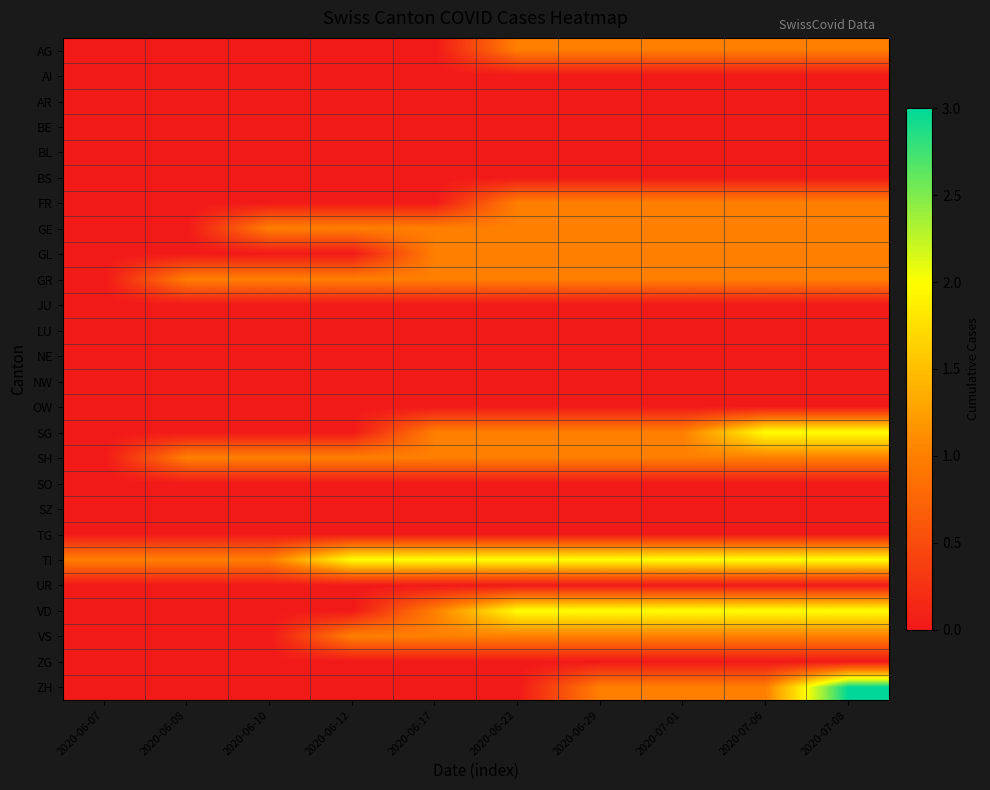

Reading right to left, extract all data points from this chart.

AG: 2020-07-08=1	2020-07-06=1	2020-07-01=1	2020-06-29=1	2020-06-22=1	2020-06-17=0	2020-06-12=0	2020-06-10=0	2020-06-08=0	2020-06-07=0
AI: 2020-07-08=0	2020-07-06=0	2020-07-01=0	2020-06-29=0	2020-06-22=0	2020-06-17=0	2020-06-12=0	2020-06-10=0	2020-06-08=0	2020-06-07=0
AR: 2020-07-08=0	2020-07-06=0	2020-07-01=0	2020-06-29=0	2020-06-22=0	2020-06-17=0	2020-06-12=0	2020-06-10=0	2020-06-08=0	2020-06-07=0
BE: 2020-07-08=0	2020-07-06=0	2020-07-01=0	2020-06-29=0	2020-06-22=0	2020-06-17=0	2020-06-12=0	2020-06-10=0	2020-06-08=0	2020-06-07=0
BL: 2020-07-08=0	2020-07-06=0	2020-07-01=0	2020-06-29=0	2020-06-22=0	2020-06-17=0	2020-06-12=0	2020-06-10=0	2020-06-08=0	2020-06-07=0
BS: 2020-07-08=0	2020-07-06=0	2020-07-01=0	2020-06-29=0	2020-06-22=0	2020-06-17=0	2020-06-12=0	2020-06-10=0	2020-06-08=0	2020-06-07=0
FR: 2020-07-08=1	2020-07-06=1	2020-07-01=1	2020-06-29=1	2020-06-22=1	2020-06-17=0	2020-06-12=0	2020-06-10=0	2020-06-08=0	2020-06-07=0
GE: 2020-07-08=1	2020-07-06=1	2020-07-01=1	2020-06-29=1	2020-06-22=1	2020-06-17=1	2020-06-12=1	2020-06-10=1	2020-06-08=0	2020-06-07=0
GL: 2020-07-08=1	2020-07-06=1	2020-07-01=1	2020-06-29=1	2020-06-22=1	2020-06-17=1	2020-06-12=0	2020-06-10=0	2020-06-08=0	2020-06-07=0
GR: 2020-07-08=1	2020-07-06=1	2020-07-01=1	2020-06-29=1	2020-06-22=1	2020-06-17=1	2020-06-12=1	2020-06-10=1	2020-06-08=1	2020-06-07=0
JU: 2020-07-08=0	2020-07-06=0	2020-07-01=0	2020-06-29=0	2020-06-22=0	2020-06-17=0	2020-06-12=0	2020-06-10=0	2020-06-08=0	2020-06-07=0
LU: 2020-07-08=0	2020-07-06=0	2020-07-01=0	2020-06-29=0	2020-06-22=0	2020-06-17=0	2020-06-12=0	2020-06-10=0	2020-06-08=0	2020-06-07=0
NE: 2020-07-08=0	2020-07-06=0	2020-07-01=0	2020-06-29=0	2020-06-22=0	2020-06-17=0	2020-06-12=0	2020-06-10=0	2020-06-08=0	2020-06-07=0
NW: 2020-07-08=0	2020-07-06=0	2020-07-01=0	2020-06-29=0	2020-06-22=0	2020-06-17=0	2020-06-12=0	2020-06-10=0	2020-06-08=0	2020-06-07=0
OW: 2020-07-08=0	2020-07-06=0	2020-07-01=0	2020-06-29=0	2020-06-22=0	2020-06-17=0	2020-06-12=0	2020-06-10=0	2020-06-08=0	2020-06-07=0
SG: 2020-07-08=2	2020-07-06=2	2020-07-01=1	2020-06-29=1	2020-06-22=1	2020-06-17=1	2020-06-12=0	2020-06-10=0	2020-06-08=0	2020-06-07=0
SH: 2020-07-08=1	2020-07-06=1	2020-07-01=1	2020-06-29=1	2020-06-22=1	2020-06-17=1	2020-06-12=1	2020-06-10=1	2020-06-08=1	2020-06-07=0
SO: 2020-07-08=0	2020-07-06=0	2020-07-01=0	2020-06-29=0	2020-06-22=0	2020-06-17=0	2020-06-12=0	2020-06-10=0	2020-06-08=0	2020-06-07=0
SZ: 2020-07-08=0	2020-07-06=0	2020-07-01=0	2020-06-29=0	2020-06-22=0	2020-06-17=0	2020-06-12=0	2020-06-10=0	2020-06-08=0	2020-06-07=0
TG: 2020-07-08=0	2020-07-06=0	2020-07-01=0	2020-06-29=0	2020-06-22=0	2020-06-17=0	2020-06-12=0	2020-06-10=0	2020-06-08=0	2020-06-07=0
TI: 2020-07-08=2	2020-07-06=2	2020-07-01=2	2020-06-29=2	2020-06-22=2	2020-06-17=2	2020-06-12=2	2020-06-10=1	2020-06-08=1	2020-06-07=1
UR: 2020-07-08=0	2020-07-06=0	2020-07-01=0	2020-06-29=0	2020-06-22=0	2020-06-17=0	2020-06-12=0	2020-06-10=0	2020-06-08=0	2020-06-07=0
VD: 2020-07-08=2	2020-07-06=2	2020-07-01=2	2020-06-29=2	2020-06-22=2	2020-06-17=1	2020-06-12=0	2020-06-10=0	2020-06-08=0	2020-06-07=0
VS: 2020-07-08=1	2020-07-06=1	2020-07-01=1	2020-06-29=1	2020-06-22=1	2020-06-17=1	2020-06-12=1	2020-06-10=0	2020-06-08=0	2020-06-07=0
ZG: 2020-07-08=0	2020-07-06=0	2020-07-01=0	2020-06-29=0	2020-06-22=0	2020-06-17=0	2020-06-12=0	2020-06-10=0	2020-06-08=0	2020-06-07=0
ZH: 2020-07-08=3	2020-07-06=1	2020-07-01=1	2020-06-29=1	2020-06-22=0	2020-06-17=0	2020-06-12=0	2020-06-10=0	2020-06-08=0	2020-06-07=0